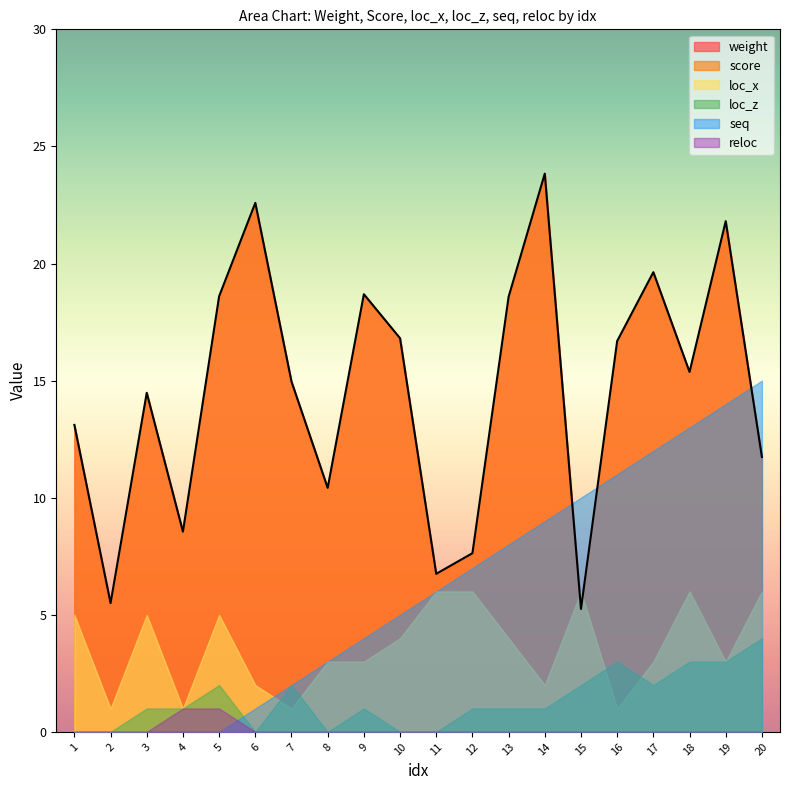

Reading left to right, list all the values displayed in this chart.

weight: 1=13.1	2=5.5	3=14.5	4=8.6	5=18.6	6=22.6	7=15.0	8=10.4	9=18.7	10=16.8	11=6.8	12=7.6	13=18.6	14=23.8	15=5.2	16=16.7	17=19.6	18=15.4	19=21.8	20=11.7
score: 1=13.1	2=5.5	3=14.5	4=8.6	5=18.6	6=22.6	7=15.0	8=10.4	9=18.7	10=16.8	11=6.8	12=7.6	13=18.6	14=23.8	15=5.2	16=16.7	17=19.6	18=15.4	19=21.8	20=11.7
loc_x: 1=5.0	2=1.0	3=5.0	4=1.0	5=5.0	6=2.0	7=1.0	8=3.0	9=3.0	10=4.0	11=6.0	12=6.0	13=4.0	14=2.0	15=6.0	16=1.0	17=3.0	18=6.0	19=3.0	20=6.0
loc_z: 1=0.0	2=0.0	3=1.0	4=1.0	5=2.0	6=0.0	7=2.0	8=0.0	9=1.0	10=0.0	11=0.0	12=1.0	13=1.0	14=1.0	15=2.0	16=3.0	17=2.0	18=3.0	19=3.0	20=4.0
seq: 1=0.0	2=0.0	3=0.0	4=0.0	5=0.0	6=1.0	7=2.0	8=3.0	9=4.0	10=5.0	11=6.0	12=7.0	13=8.0	14=9.0	15=10.0	16=11.0	17=12.0	18=13.0	19=14.0	20=15.0
reloc: 1=0.0	2=0.0	3=0.0	4=1.0	5=1.0	6=0.0	7=0.0	8=0.0	9=0.0	10=0.0	11=0.0	12=0.0	13=0.0	14=0.0	15=0.0	16=0.0	17=0.0	18=0.0	19=0.0	20=0.0